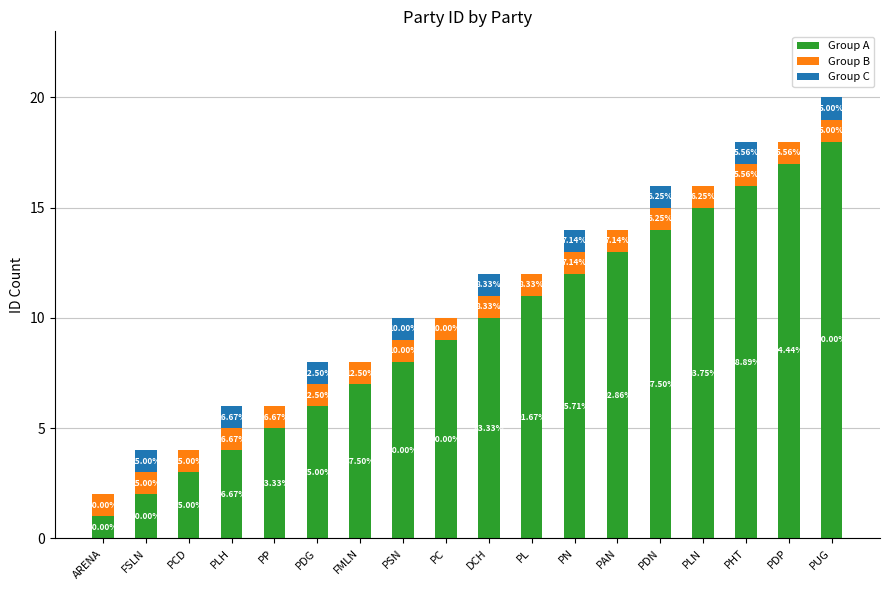

What is the sum of all Group A values?

171